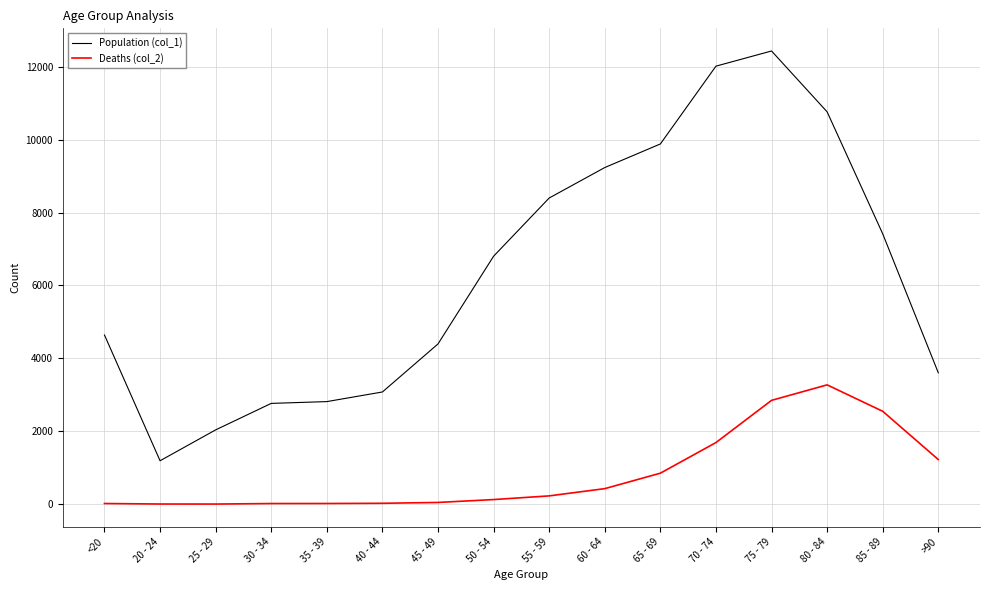

At 60 - 64, list the series in order from smallest to largest.

Deaths (col_2), Population (col_1)